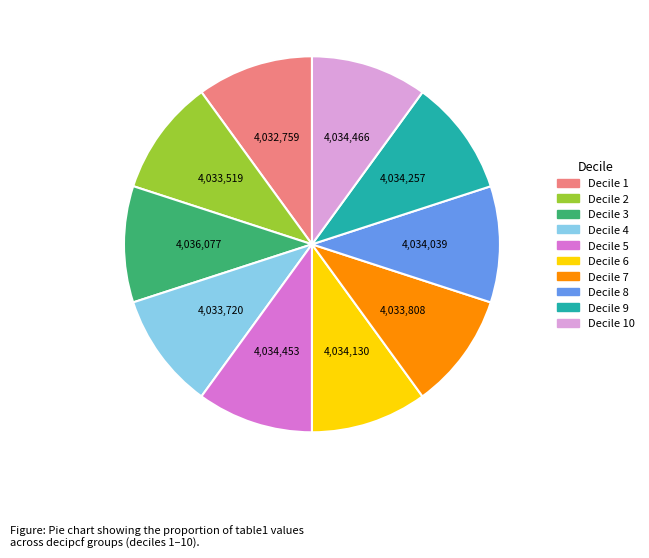

Does any single category account for the majority?

No